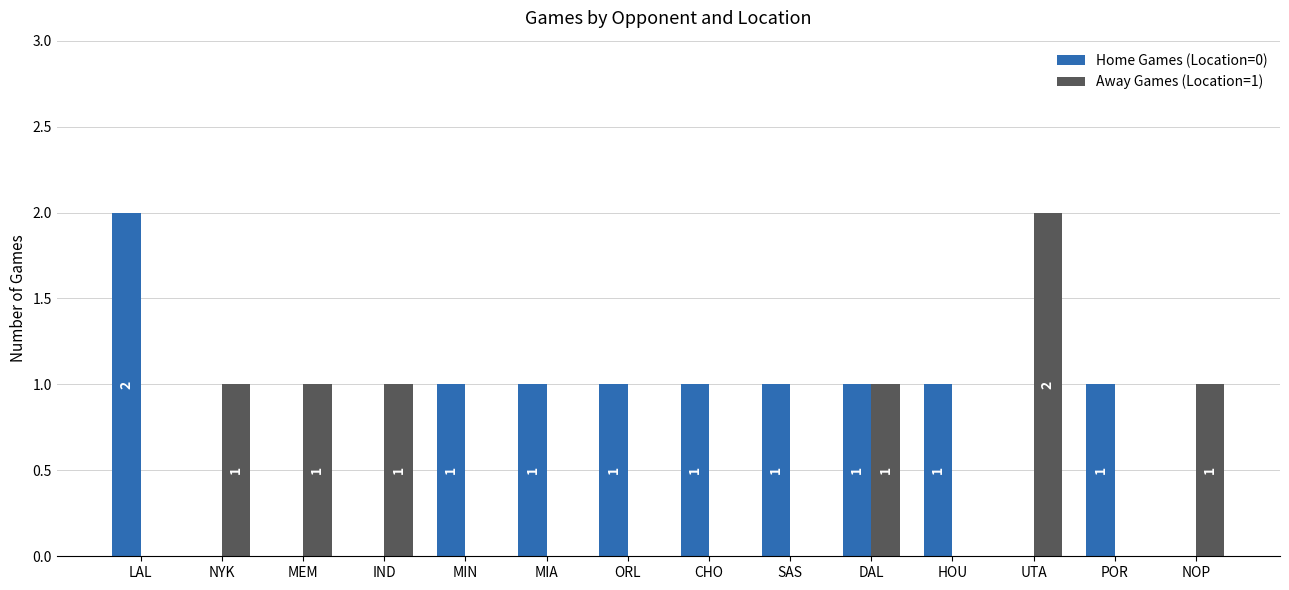

The value of Home Games (Location=0) at CHO is 1. True or false?

True